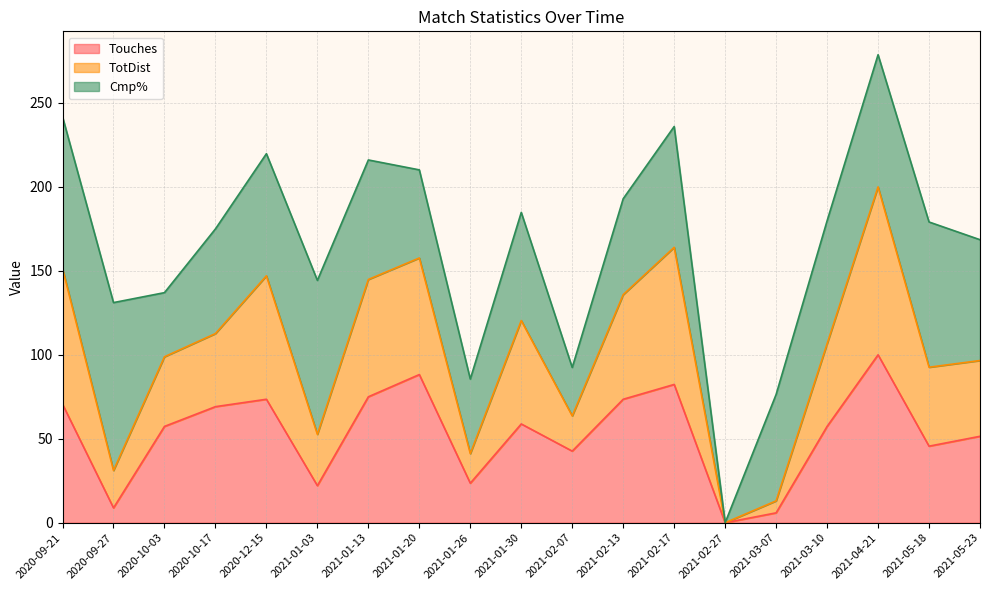

What is the value of the TotDist point at the 15th from the left?

13.0